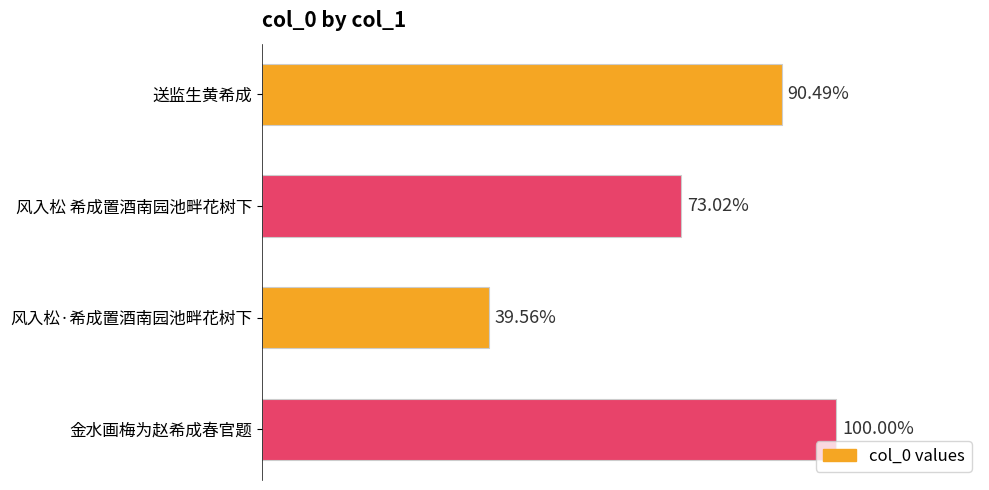

Are the bars horizontal?

Yes